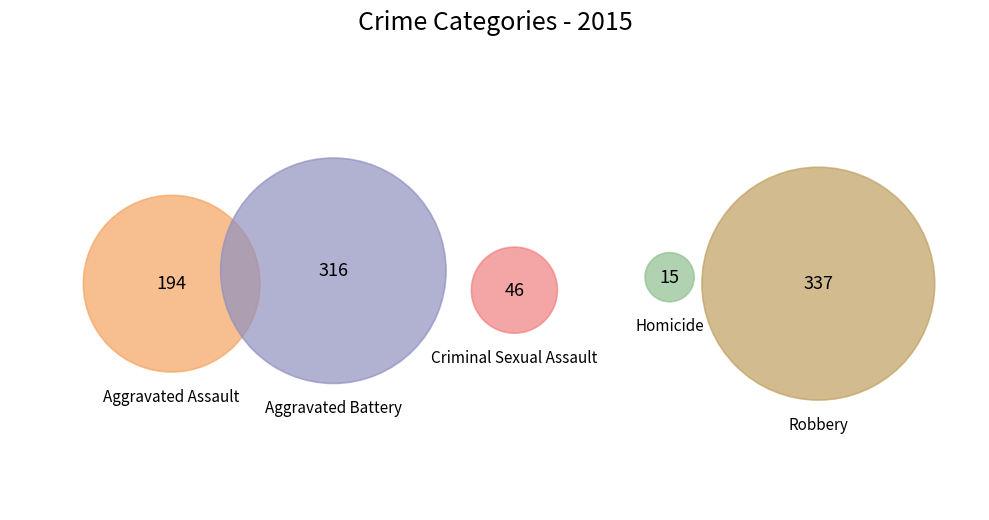

To the nearest percent, what is the difference between the largest and smallest slice percentages?

35%